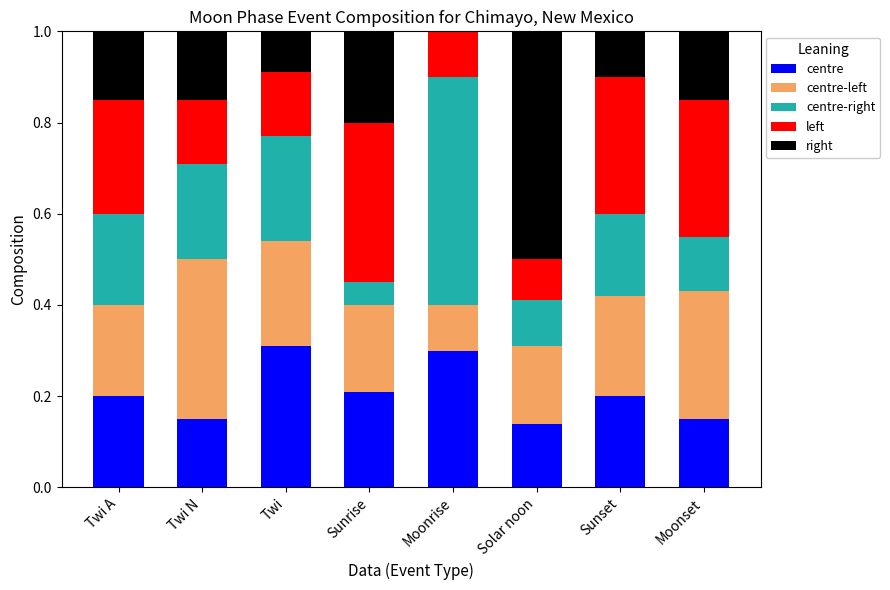

What are all the series names shown in the legend?

centre, centre-left, centre-right, left, right